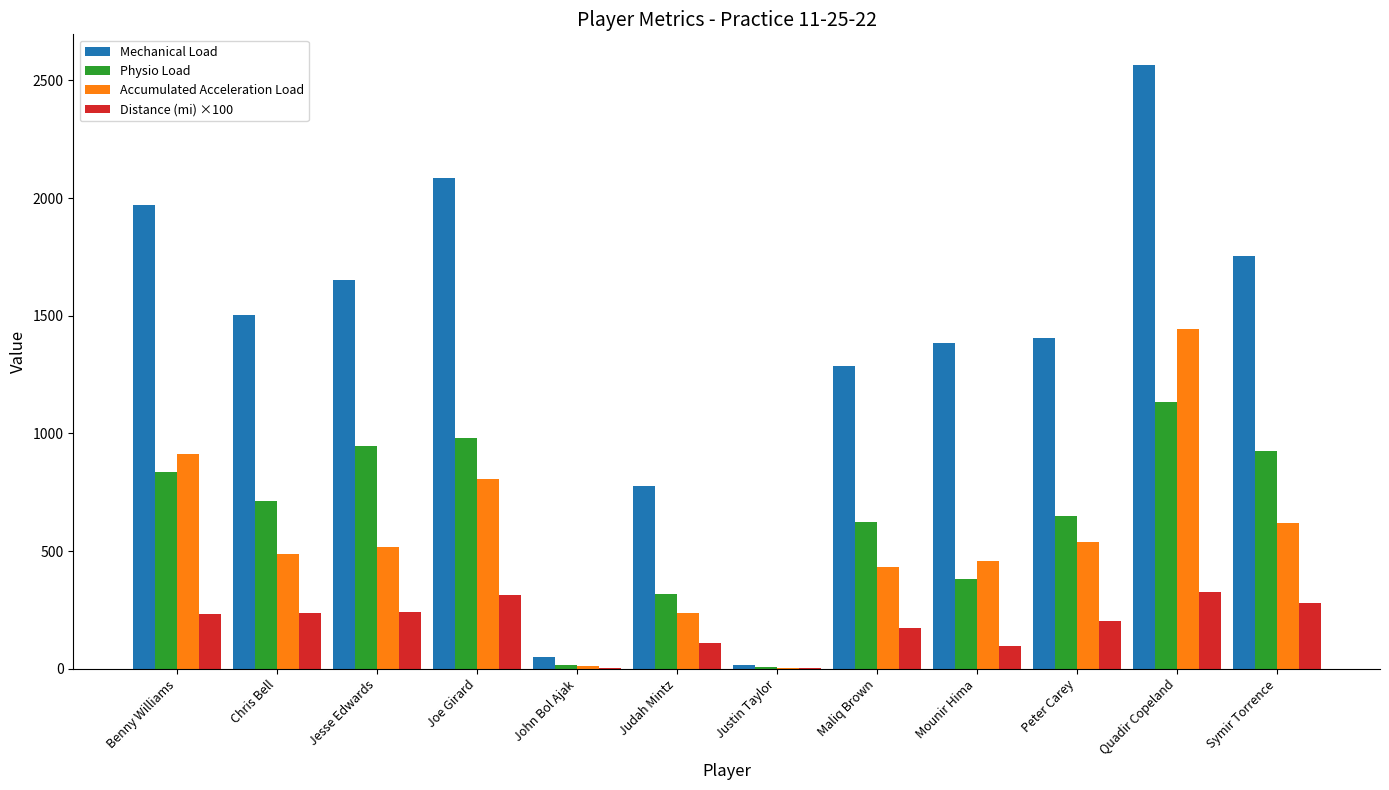

How many categories are shown in the chart?

12